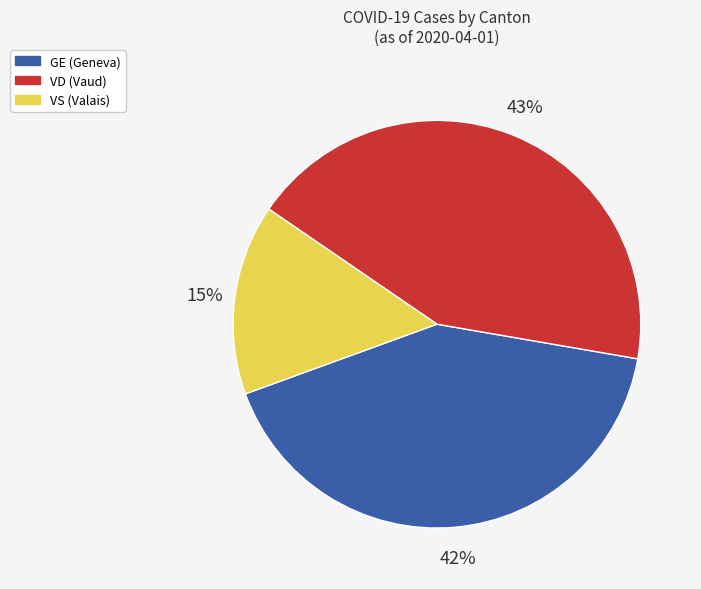

Combined, do VD (Vaud) and VS (Valais) account for over 50%?

Yes